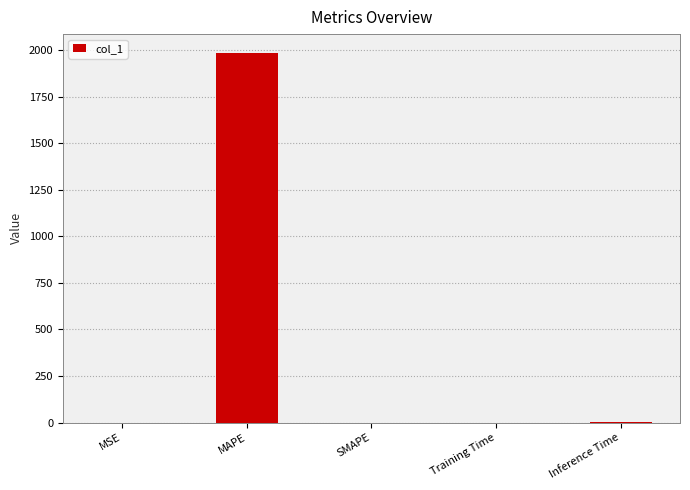

Which has a higher value, MSE or MAPE?

MAPE